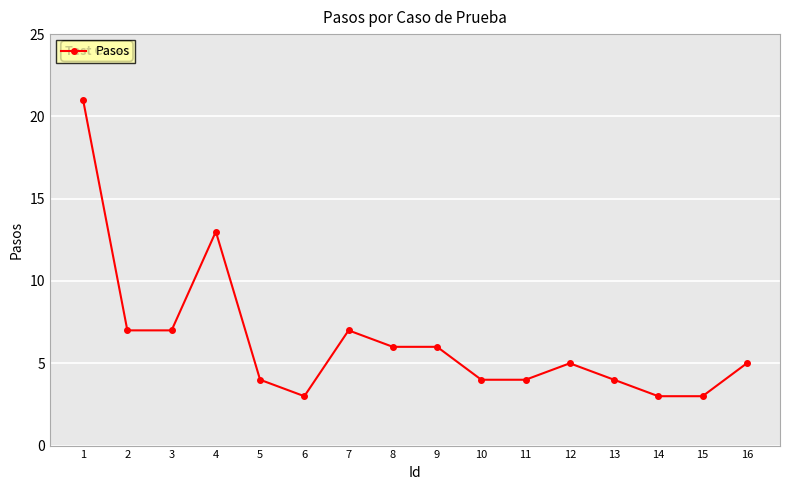

What is the minimum value shown in the chart?

3